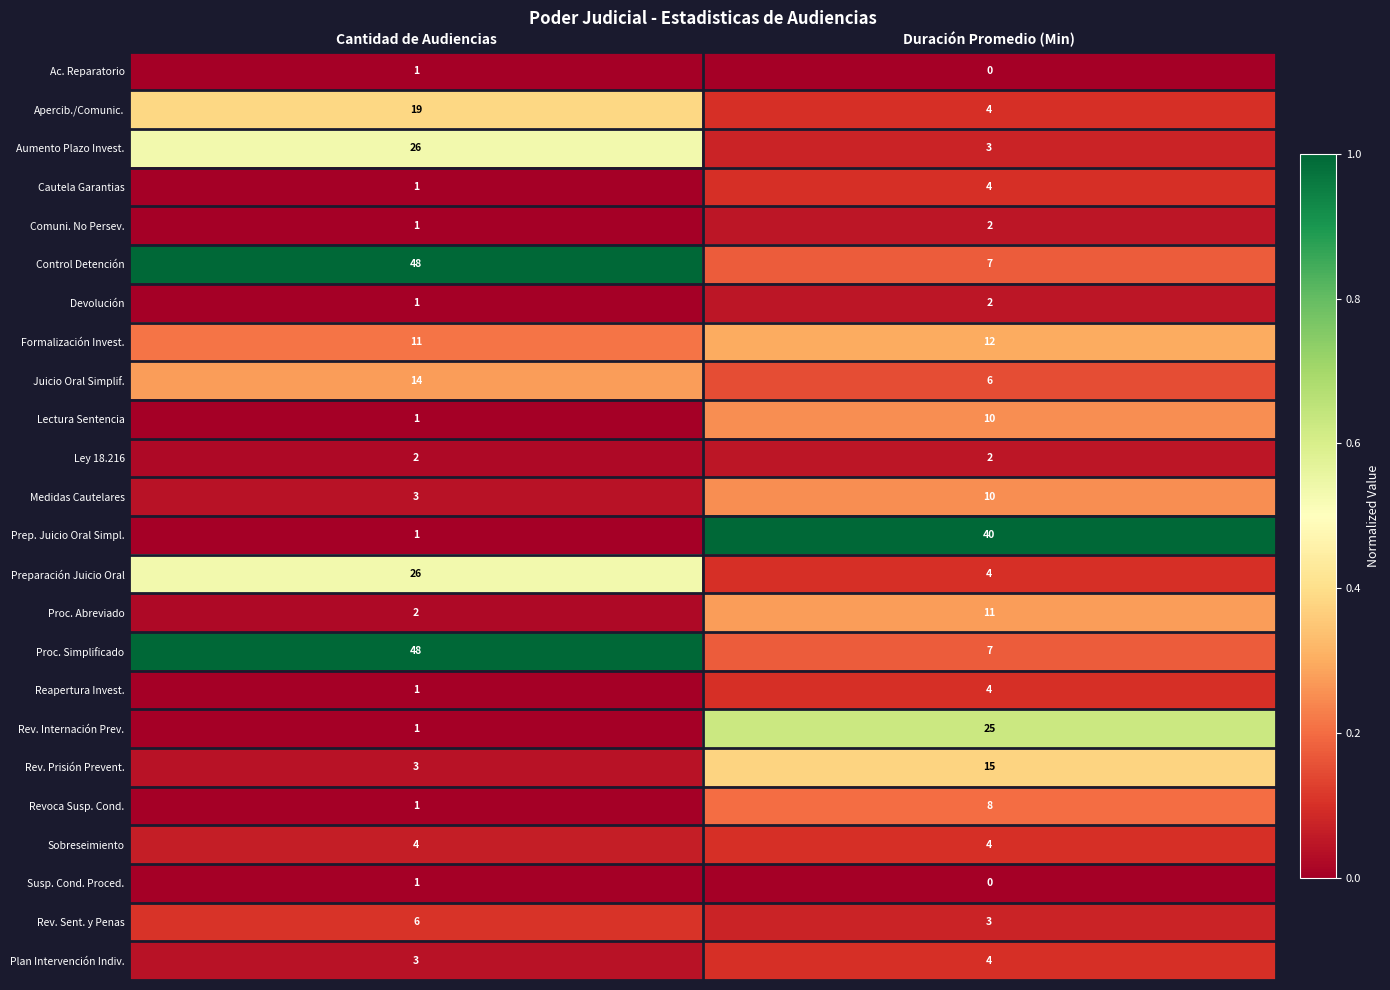

Rank the categories by Apercib./Comunic. value from highest to lowest.

Cantidad de Audiencias, Duración Promedio (Min)